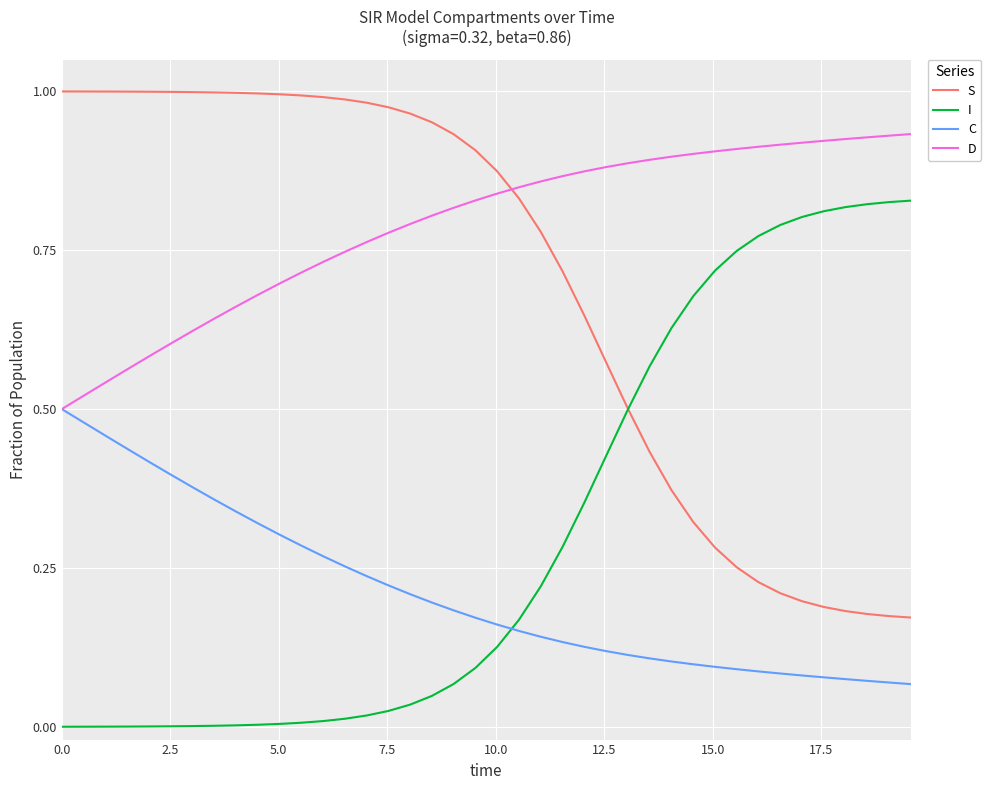

After their last crossing, which series has the higher values: S or D?

D